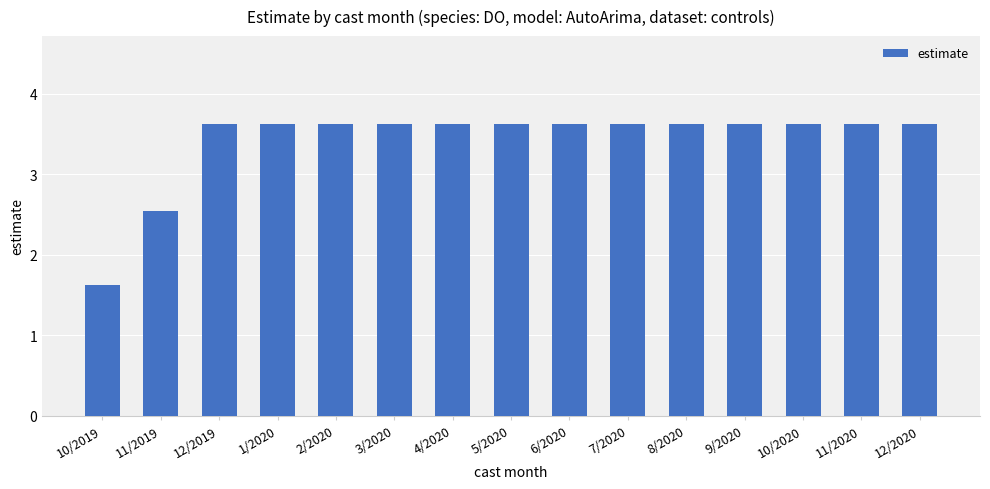

Between 11/2019 and 6/2020, which is larger?

6/2020